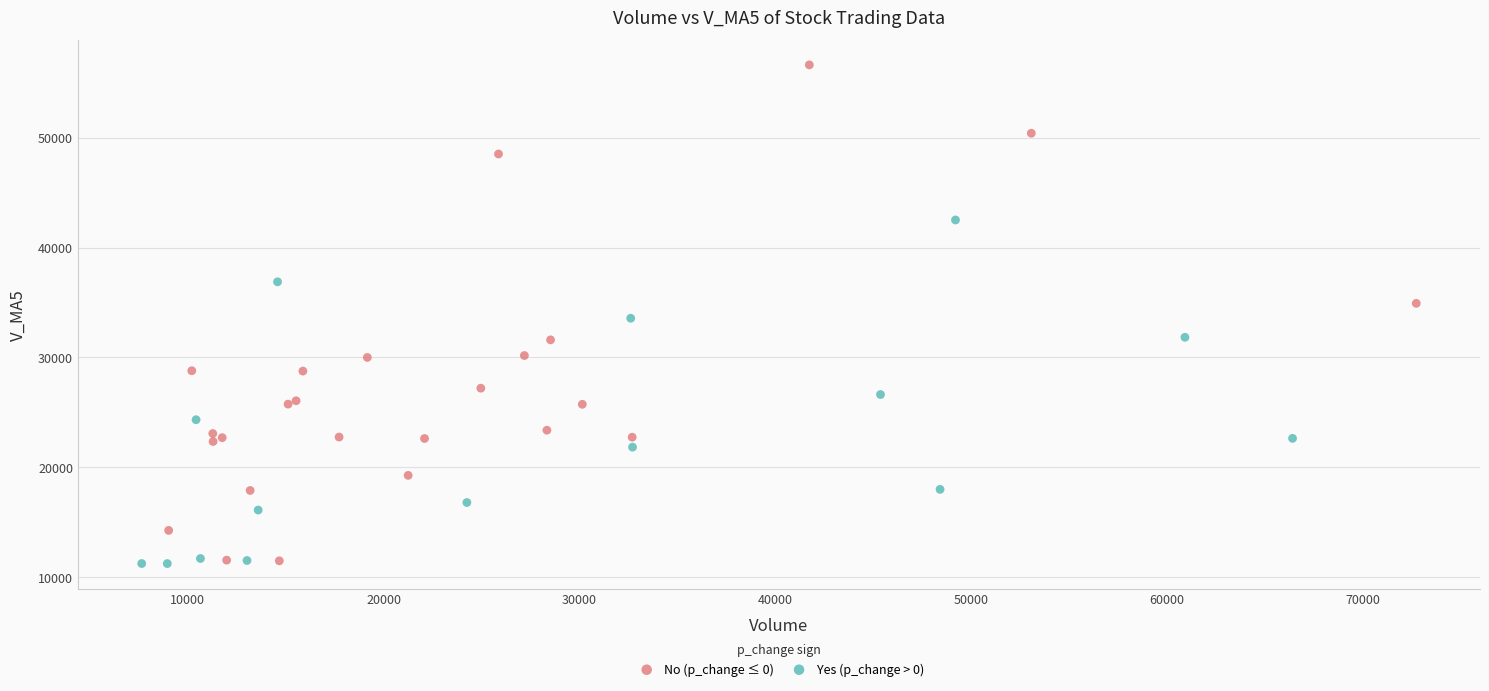

Which series contains the highest Y value?

No (p_change ≤ 0)